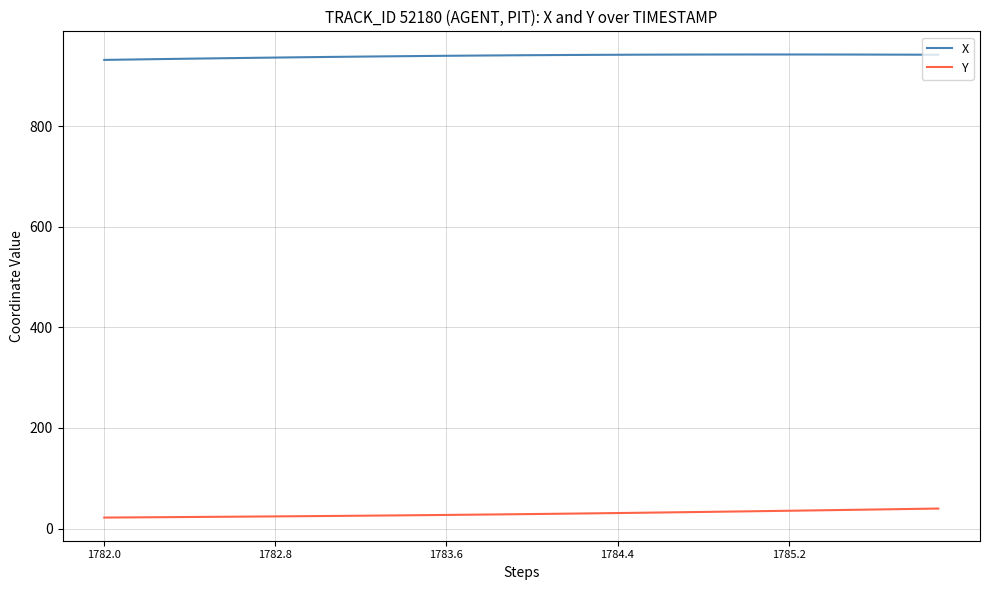

True or false: Y and X cross at least once.

False